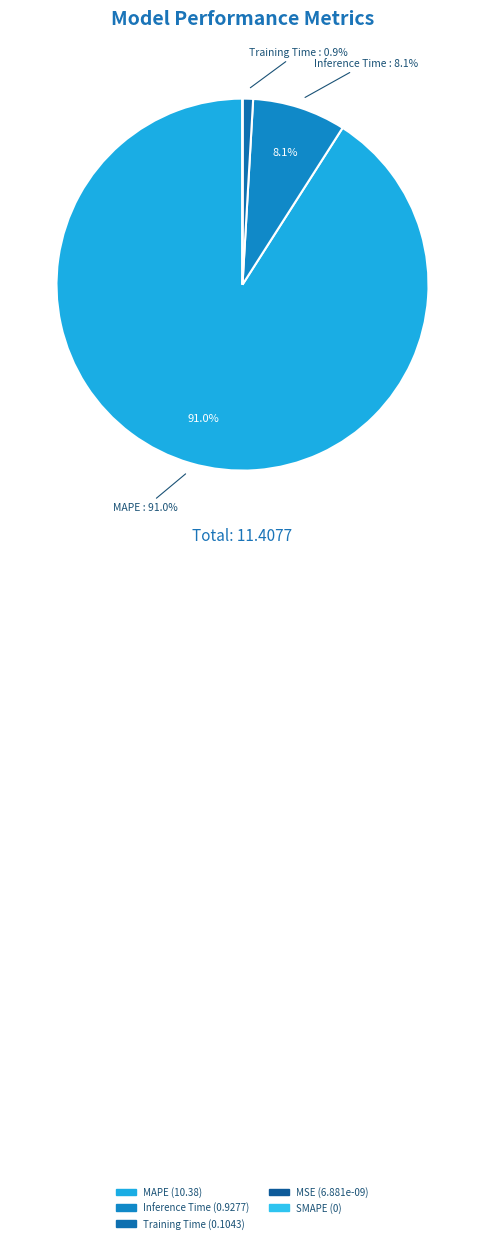

What is the largest slice in the pie chart?

MAPE